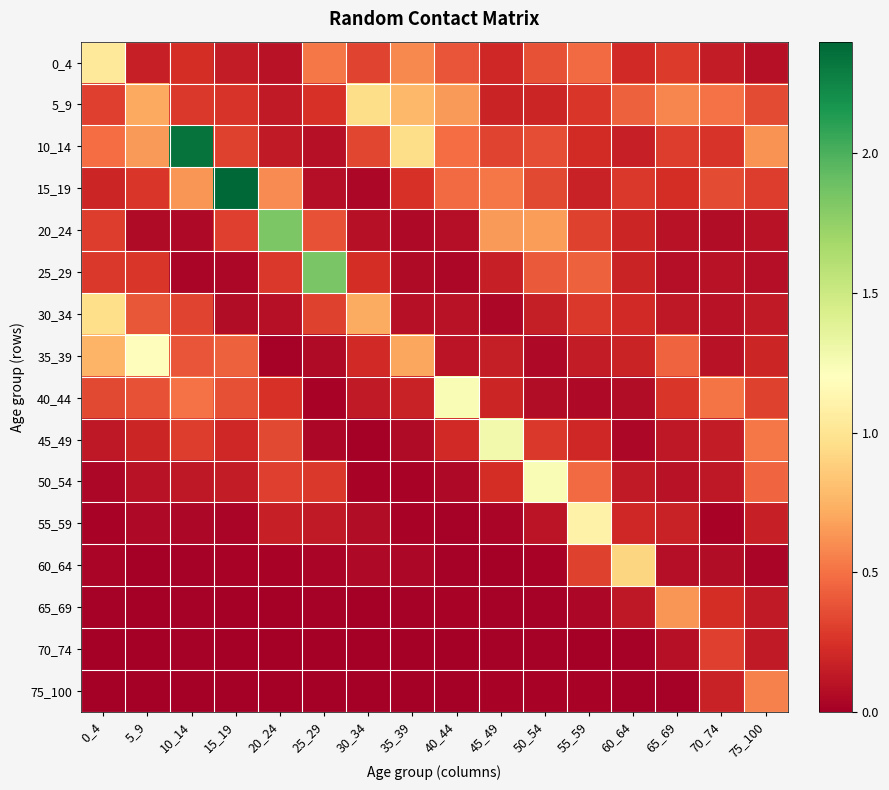

Which series has the widest spread of values?

15_19